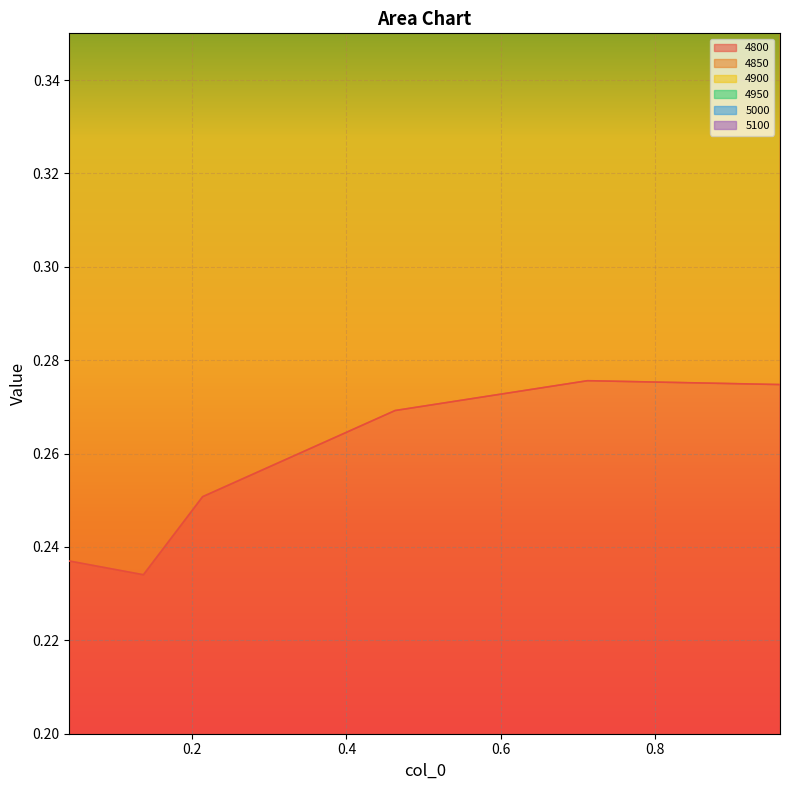

What is the greatest value displayed?

1.7